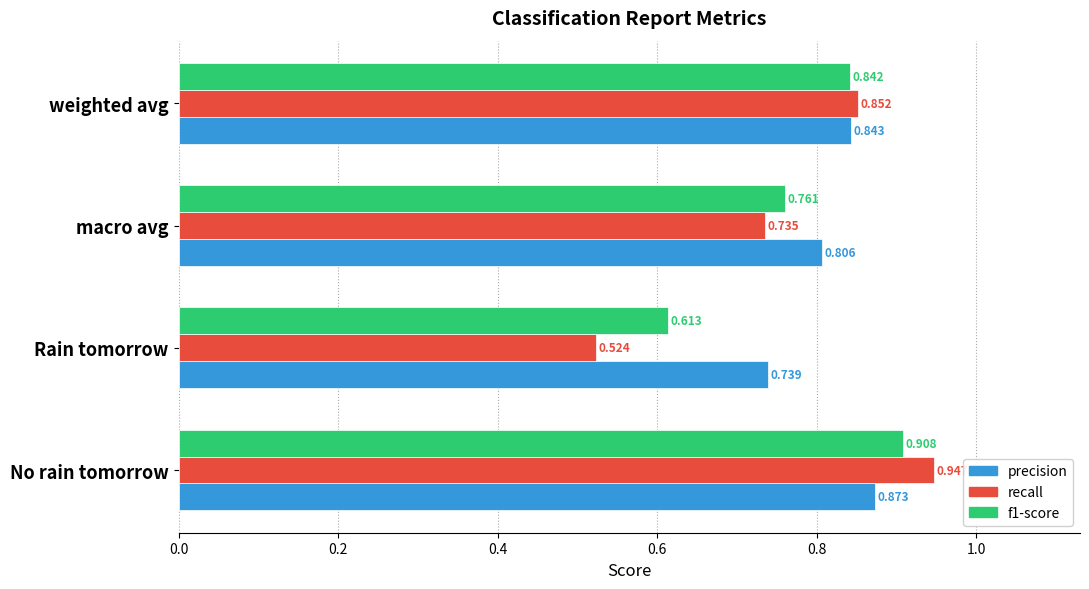

At which label does precision reach its minimum?

Rain tomorrow